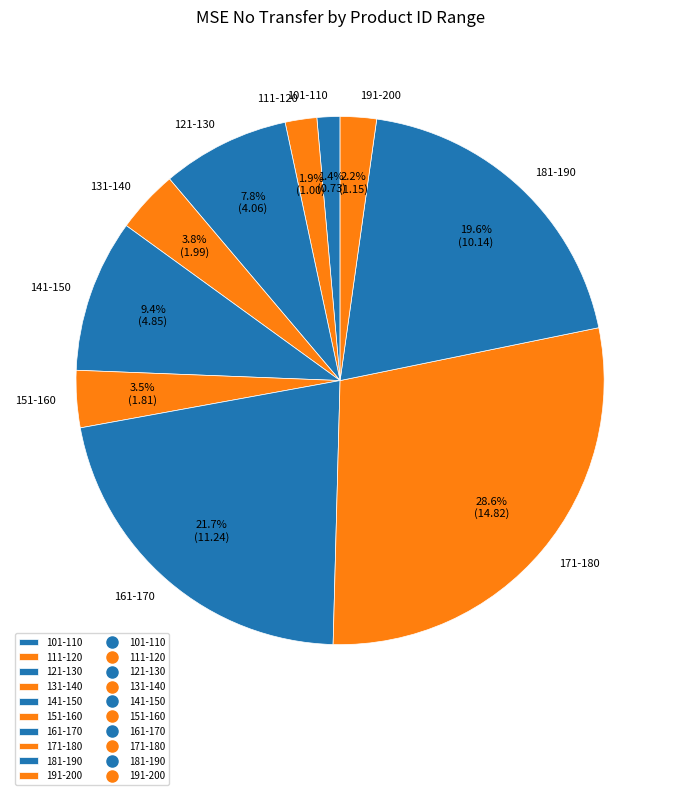

What is the largest slice in the pie chart?

171-180